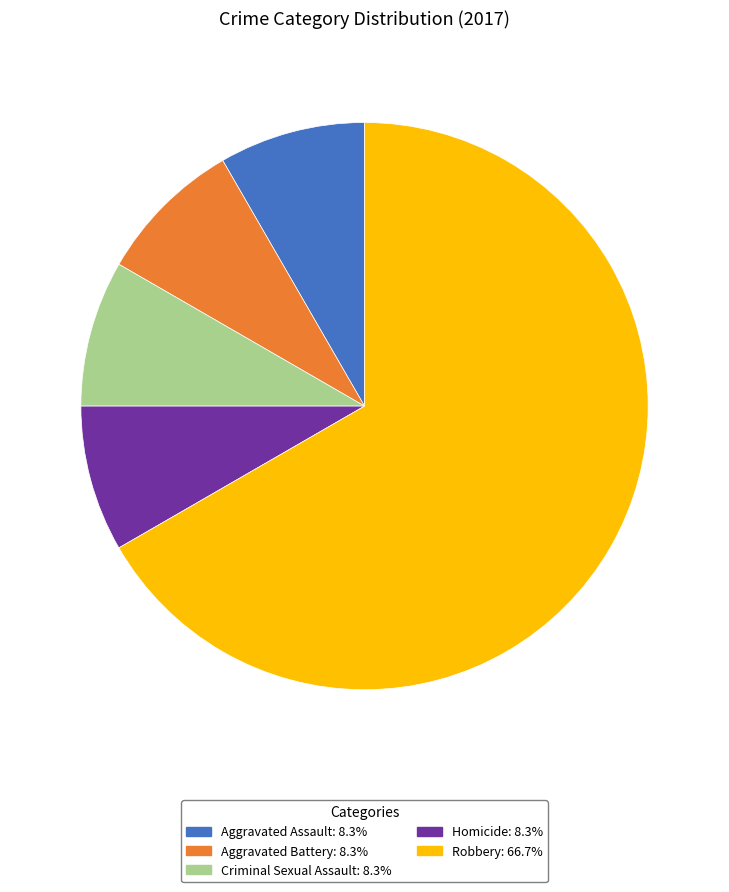

Combined, do Homicide and Criminal Sexual Assault account for over 50%?

No